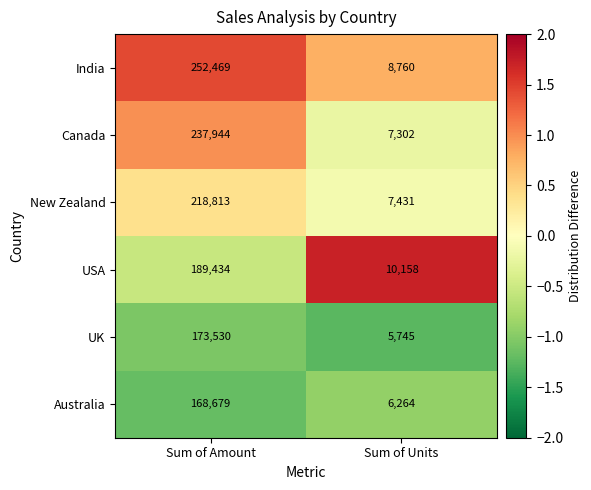

How many data points does each series have?

2